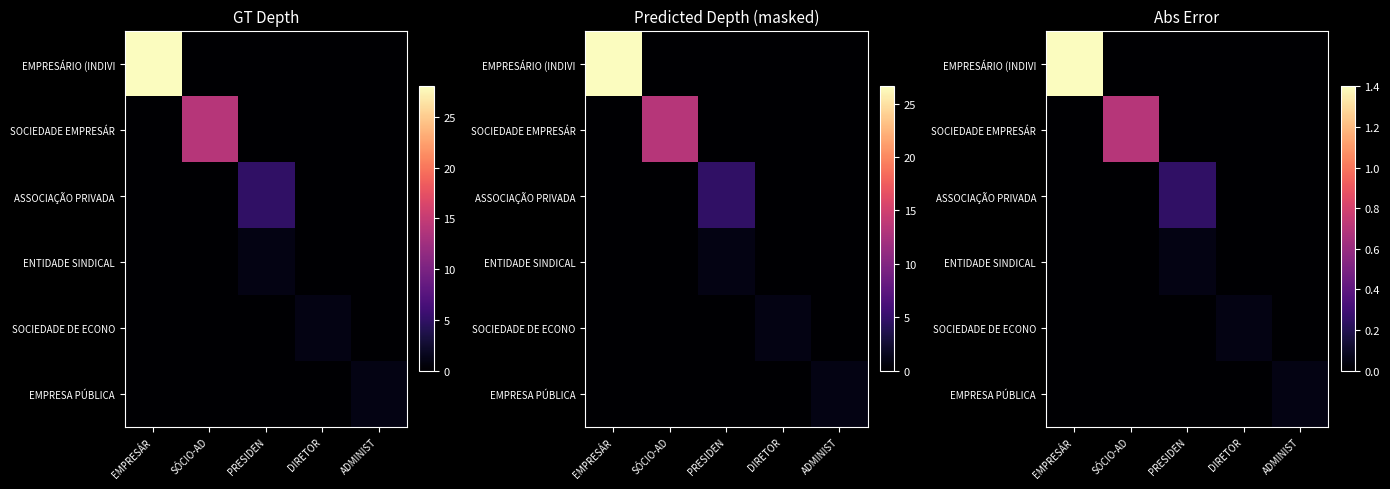

What is the total value across all series at PRESIDEN?

0.3